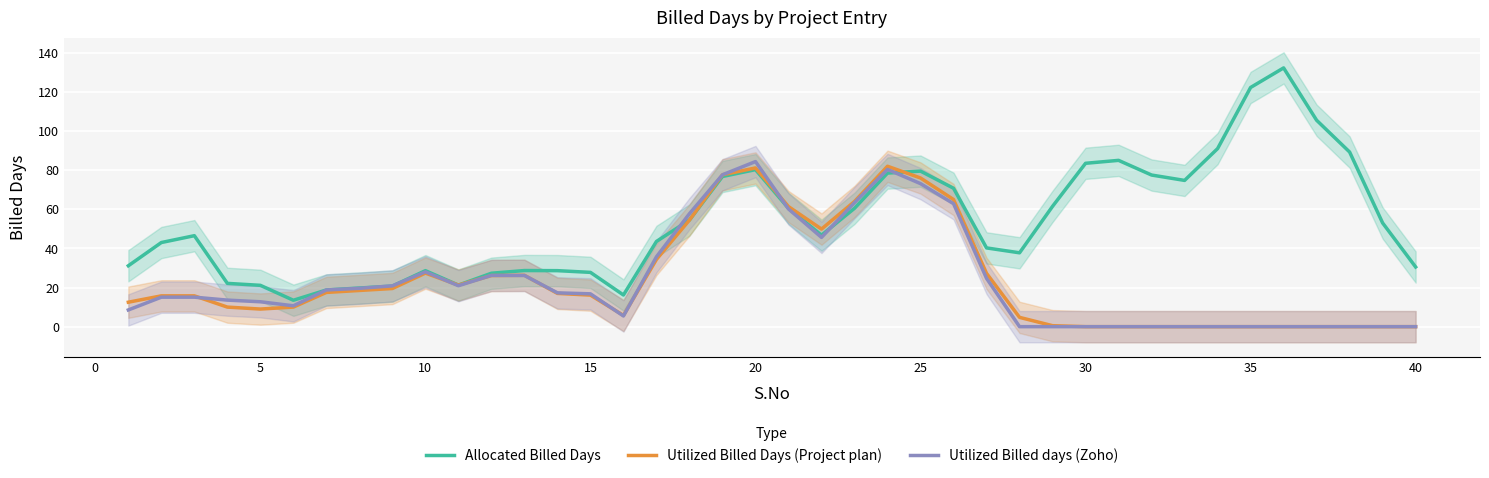

What is the difference between the second highest and second lowest values in the Utilized Billed days (Zoho) series?

80.4